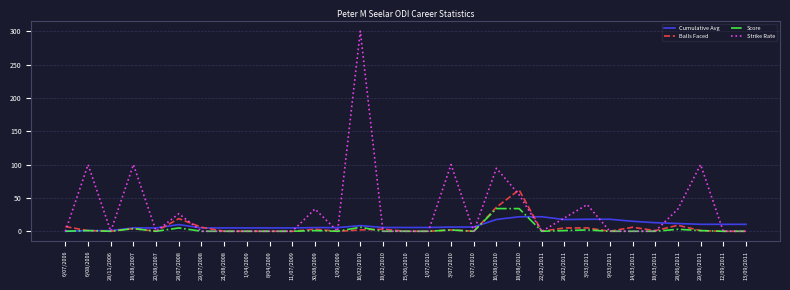

What is the greatest value displayed?

300.0